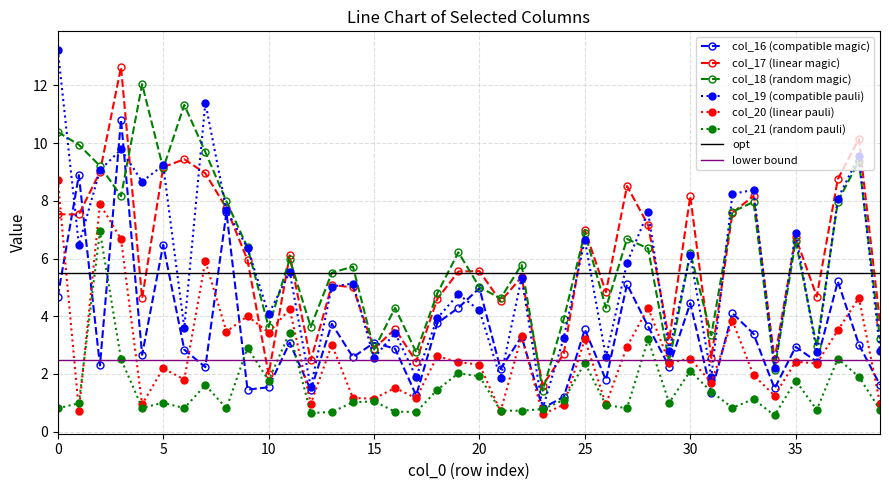

Reading left to right, extract all data points from this chart.

col_17: 0=7.5	1=7.5	2=9.0	3=12.6	4=4.6	5=9.2	6=9.4	7=9.0	8=7.7	9=5.9	10=2.0	11=6.1	12=2.5	13=5.1	14=5.0	15=2.9	16=3.6	17=2.4	18=4.6	19=5.6	20=5.6	21=4.5	22=5.4	23=1.6	24=2.7	25=7.0	26=4.8	27=8.5	28=7.2	29=3.2	30=8.2	31=2.6	32=7.6	33=8.2	34=2.5	35=6.7	36=4.7	37=8.8	38=10.1	39=3.8
col_18: 0=10.4	1=9.9	2=9.2	3=8.2	4=12.0	5=9.1	6=11.3	7=9.7	8=8.0	9=6.4	10=3.6	11=6.0	12=3.6	13=5.5	14=5.7	15=2.8	16=4.3	17=2.8	18=4.8	19=6.2	20=5.0	21=4.6	22=5.8	23=1.4	24=3.9	25=6.9	26=4.3	27=6.7	28=6.3	29=2.4	30=6.2	31=3.3	32=7.6	33=8.0	34=2.1	35=6.6	36=3.0	37=8.0	38=9.4	39=3.2
col_19: 0=13.2	1=6.5	2=9.1	3=9.8	4=8.7	5=9.2	6=3.6	7=11.4	8=7.7	9=6.4	10=4.1	11=5.5	12=1.5	13=5.0	14=5.1	15=2.6	16=3.4	17=1.9	18=3.9	19=4.8	20=4.2	21=1.9	22=5.3	23=0.8	24=3.3	25=6.6	26=2.6	27=5.9	28=7.6	29=2.8	30=6.1	31=1.9	32=8.2	33=8.4	34=2.2	35=6.9	36=2.8	37=8.1	38=9.6	39=2.8
col_20: 0=8.7	1=0.7	2=7.9	3=6.7	4=0.9	5=2.2	6=1.8	7=5.9	8=3.5	9=4.0	10=3.4	11=4.3	12=1.0	13=3.0	14=1.2	15=1.1	16=1.5	17=1.2	18=2.6	19=2.4	20=2.3	21=0.7	22=3.3	23=0.6	24=0.9	25=3.2	26=0.9	27=3.0	28=4.3	29=2.4	30=2.5	31=1.7	32=3.8	33=2.0	34=1.3	35=2.4	36=2.4	37=3.5	38=4.6	39=1.0
col_21: 0=0.8	1=1.0	2=6.9	3=2.5	4=0.8	5=1.0	6=0.8	7=1.6	8=0.8	9=2.9	10=1.8	11=3.4	12=0.6	13=0.7	14=1.0	15=1.1	16=0.7	17=0.7	18=1.5	19=2.0	20=1.9	21=0.7	22=0.7	23=0.8	24=1.1	25=2.4	26=0.9	27=0.8	28=3.2	29=1.0	30=2.1	31=1.4	32=0.8	33=1.1	34=0.6	35=1.8	36=0.8	37=2.5	38=1.9	39=0.8
col_16: 0=4.7	1=8.9	2=2.3	3=10.8	4=2.7	5=6.5	6=2.8	7=2.2	8=7.6	9=1.5	10=1.5	11=3.1	12=1.4	13=3.7	14=2.6	15=3.1	16=2.9	17=1.3	18=3.8	19=4.3	20=5.0	21=2.2	22=3.3	23=0.8	24=1.2	25=3.5	26=1.8	27=5.1	28=3.6	29=2.3	30=4.4	31=1.4	32=4.1	33=3.4	34=1.5	35=2.9	36=2.4	37=5.2	38=3.0	39=1.6